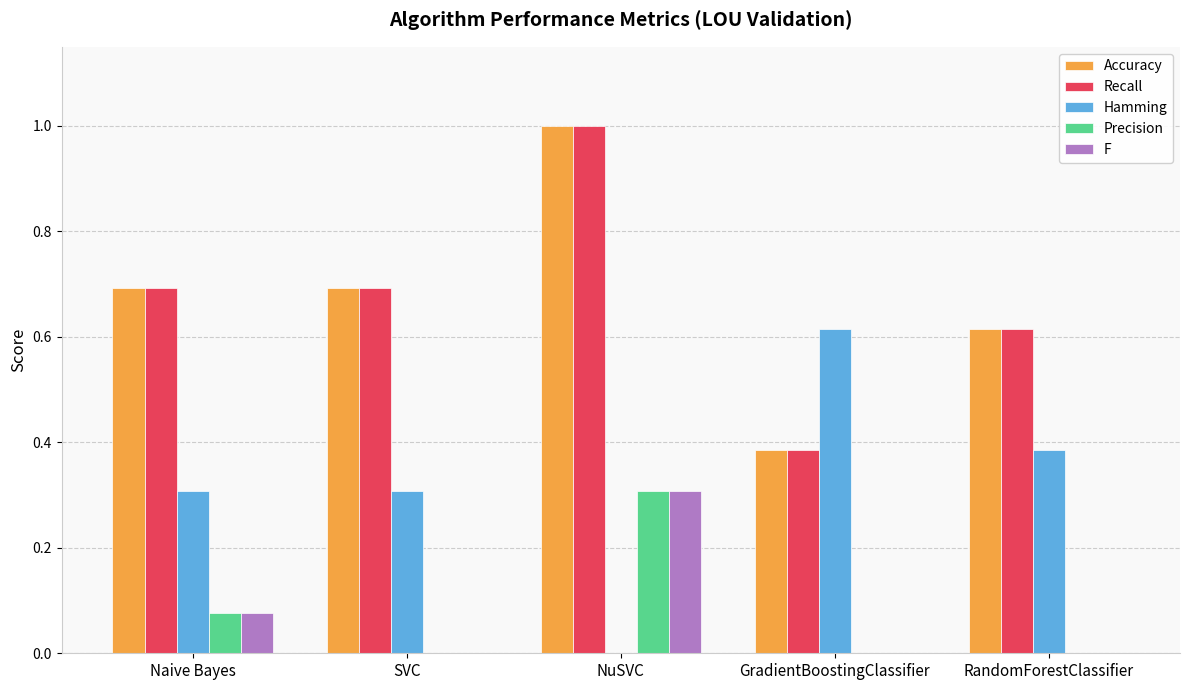

How many values in Hamming are above zero?

4